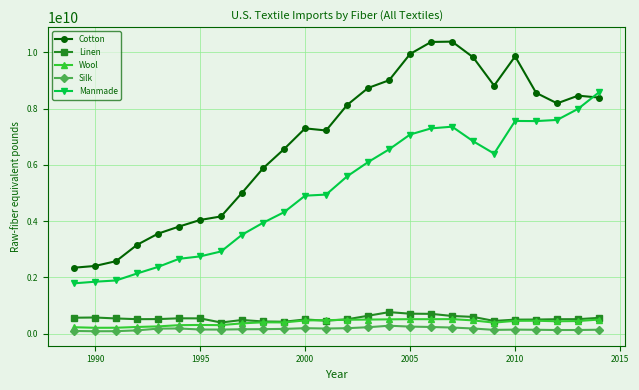

What is the lowest value of the Linen series?

397085872